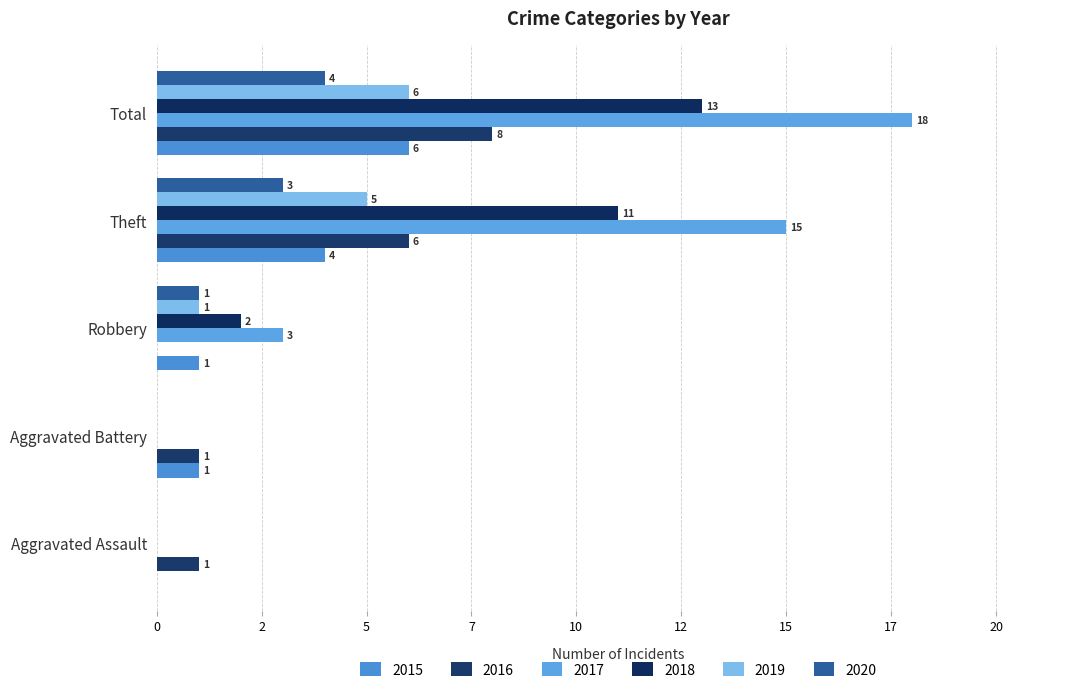

The 2016 series shows 1 at Aggravated Battery. True or false?

True